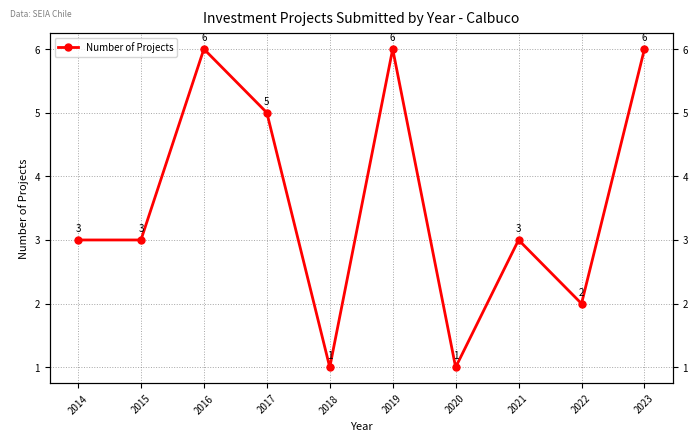

Reading left to right, list all the values displayed in this chart.

3	3	6	5	1	6	1	3	2	6